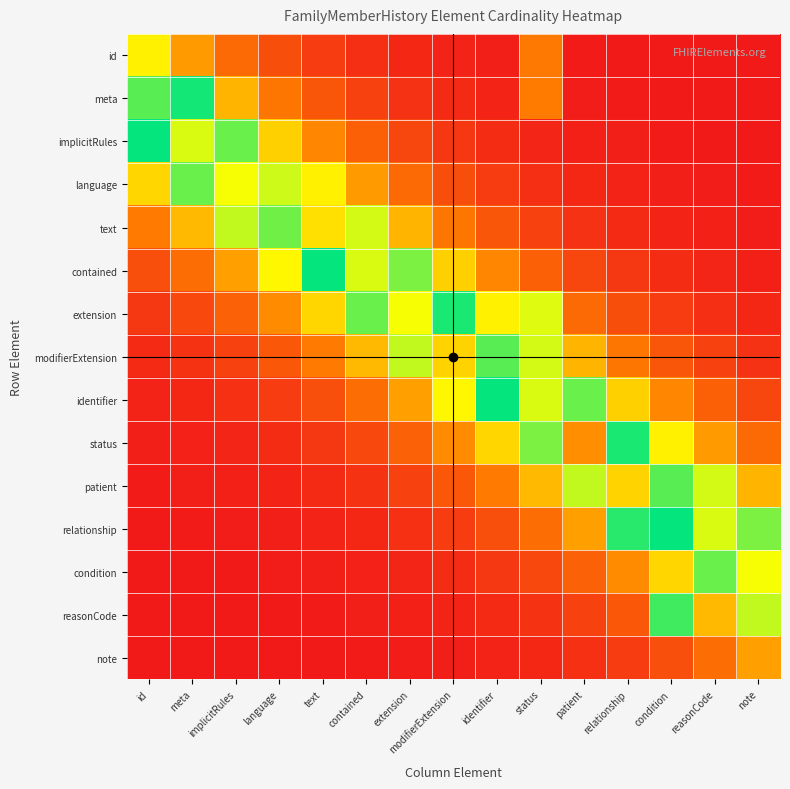

Reading left to right, list all the values displayed in this chart.

id: id=0.3	meta=0.2	implicitRules=0.1	language=0.1	text=0.1	contained=0.0	extension=0.0	modifierExtension=0.0	identifier=0.0	status=0.2	patient=0.0	relationship=0.0	condition=0.0	reasonCode=0.0	note=0.0
meta: id=0.6	meta=0.5	implicitRules=0.2	language=0.2	text=0.1	contained=0.1	extension=0.0	modifierExtension=0.0	identifier=0.0	status=0.2	patient=0.0	relationship=0.0	condition=0.0	reasonCode=0.0	note=0.0
implicitRules: id=0.5	meta=0.6	implicitRules=0.6	language=0.3	text=0.2	contained=0.1	extension=0.1	modifierExtension=0.0	identifier=0.0	status=0.0	patient=0.0	relationship=0.0	condition=0.0	reasonCode=0.0	note=0.0
language: id=0.3	meta=0.4	implicitRules=0.7	language=0.6	text=0.3	contained=0.2	extension=0.1	modifierExtension=0.1	identifier=0.1	status=0.0	patient=0.0	relationship=0.0	condition=0.0	reasonCode=0.0	note=0.0
text: id=0.2	meta=0.2	implicitRules=0.4	language=0.6	text=0.7	contained=0.4	extension=0.2	modifierExtension=0.2	identifier=0.1	status=0.1	patient=0.0	relationship=0.0	condition=0.0	reasonCode=0.0	note=0.0
contained: id=0.1	meta=0.1	implicitRules=0.2	language=0.3	text=0.5	contained=0.6	extension=0.4	modifierExtension=0.3	identifier=0.2	status=0.1	patient=0.1	relationship=0.0	condition=0.0	reasonCode=0.0	note=0.0
extension: id=0.1	meta=0.1	implicitRules=0.1	language=0.2	text=0.3	contained=0.4	extension=0.7	modifierExtension=0.5	identifier=0.3	status=0.4	patient=0.1	relationship=0.1	condition=0.1	reasonCode=0.0	note=0.0
modifierExtension: id=0.0	meta=0.0	implicitRules=0.1	language=0.1	text=0.2	contained=0.2	extension=0.4	modifierExtension=0.7	identifier=0.6	status=0.4	patient=0.2	relationship=0.2	condition=0.1	reasonCode=0.1	note=0.0
identifier: id=0.0	meta=0.0	implicitRules=0.0	language=0.1	text=0.1	contained=0.1	extension=0.2	modifierExtension=0.3	identifier=0.5	status=0.6	patient=0.6	relationship=0.3	condition=0.2	reasonCode=0.1	note=0.1
status: id=0.0	meta=0.0	implicitRules=0.0	language=0.0	text=0.1	contained=0.1	extension=0.1	modifierExtension=0.2	identifier=0.3	status=0.6	patient=0.8	relationship=0.5	condition=0.3	reasonCode=0.2	note=0.1
patient: id=0.0	meta=0.0	implicitRules=0.0	language=0.0	text=0.0	contained=0.0	extension=0.1	modifierExtension=0.1	identifier=0.2	status=0.2	patient=0.4	relationship=0.7	condition=0.6	reasonCode=0.4	note=0.2
relationship: id=0.0	meta=0.0	implicitRules=0.0	language=0.0	text=0.0	contained=0.0	extension=0.0	modifierExtension=0.1	identifier=0.1	status=0.1	patient=0.2	relationship=0.5	condition=0.5	reasonCode=0.6	note=0.4
condition: id=0.0	meta=0.0	implicitRules=0.0	language=0.0	text=0.0	contained=0.0	extension=0.0	modifierExtension=0.0	identifier=0.1	status=0.1	patient=0.1	relationship=0.2	condition=0.3	reasonCode=0.4	note=0.7
reasonCode: id=0.0	meta=0.0	implicitRules=0.0	language=0.0	text=0.0	contained=0.0	extension=0.0	modifierExtension=0.0	identifier=0.0	status=0.0	patient=0.1	relationship=0.1	condition=0.5	reasonCode=0.2	note=0.4
note: id=0.0	meta=0.0	implicitRules=0.0	language=0.0	text=0.0	contained=0.0	extension=0.0	modifierExtension=0.0	identifier=0.0	status=0.0	patient=0.0	relationship=0.1	condition=0.1	reasonCode=0.1	note=0.2